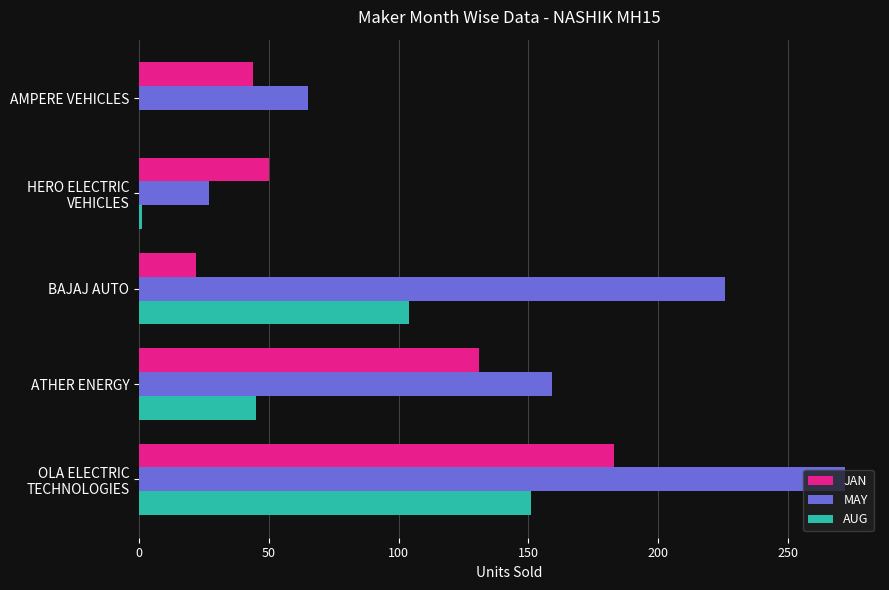

The AUG series shows 104 at BAJAJ AUTO. True or false?

True